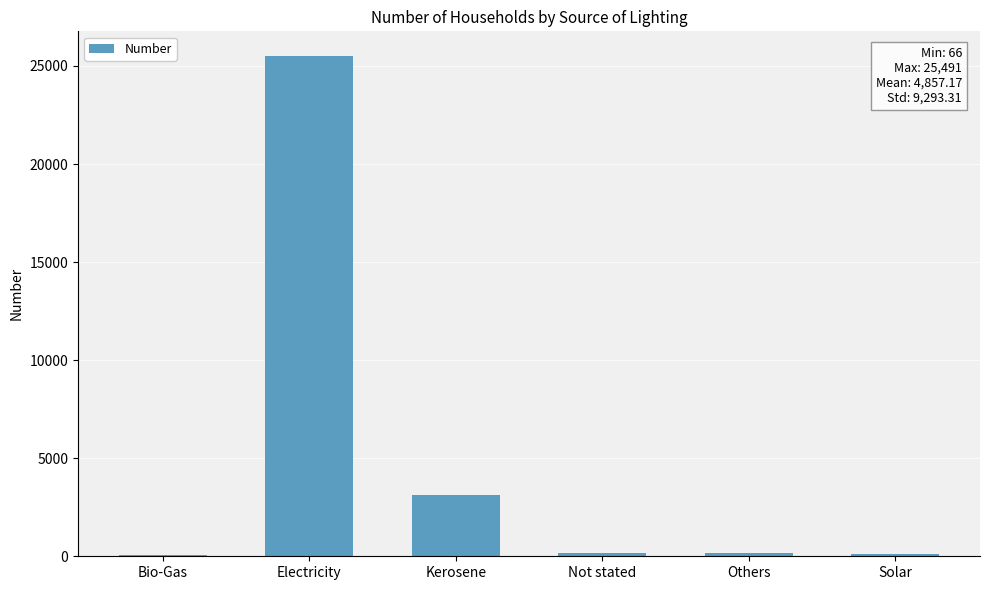

The chart shows a value of 3144 at Kerosene. True or false?

True